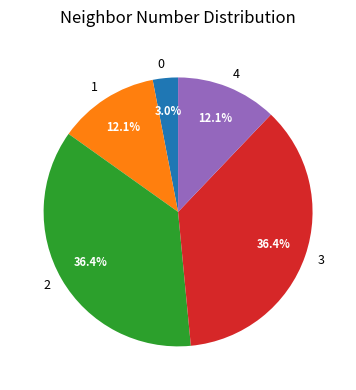

To the nearest percent, what is the combined percentage of 2 and 4?

48%